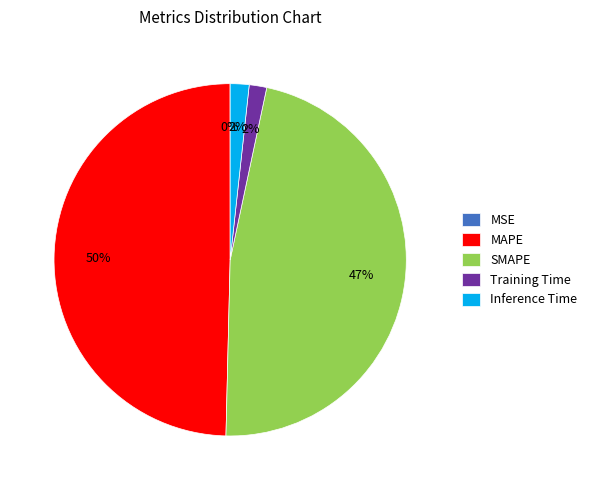

The SMAPE slice represents 53% of the pie. True or false?

False